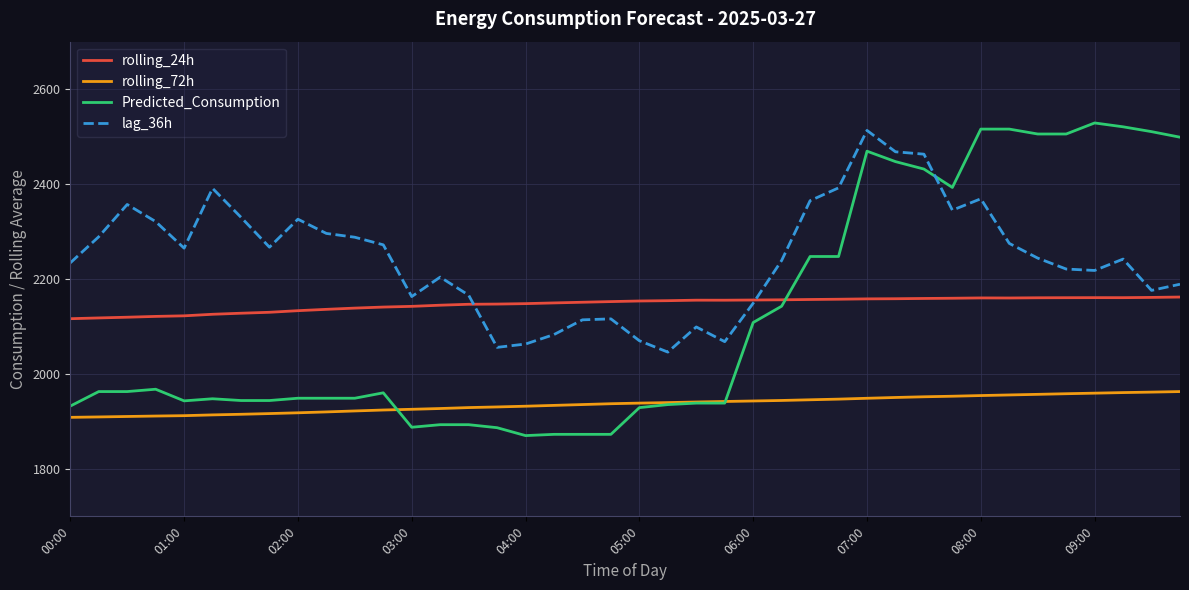

Which series has the largest range (max minus min)?

Predicted_Consumption